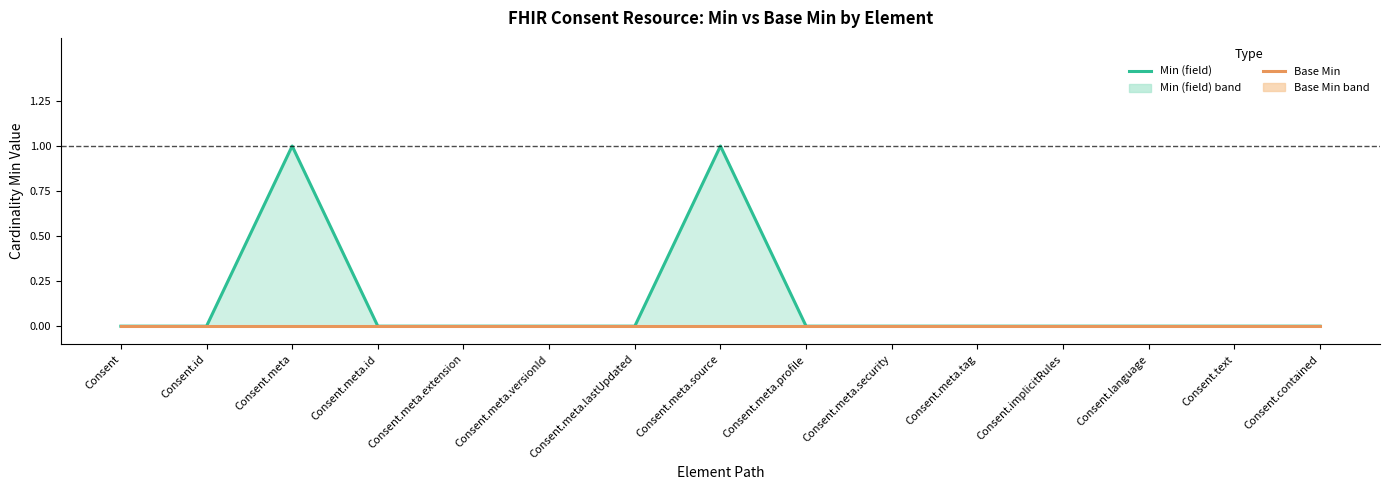

Which series has the largest total across all categories?

Min (field)